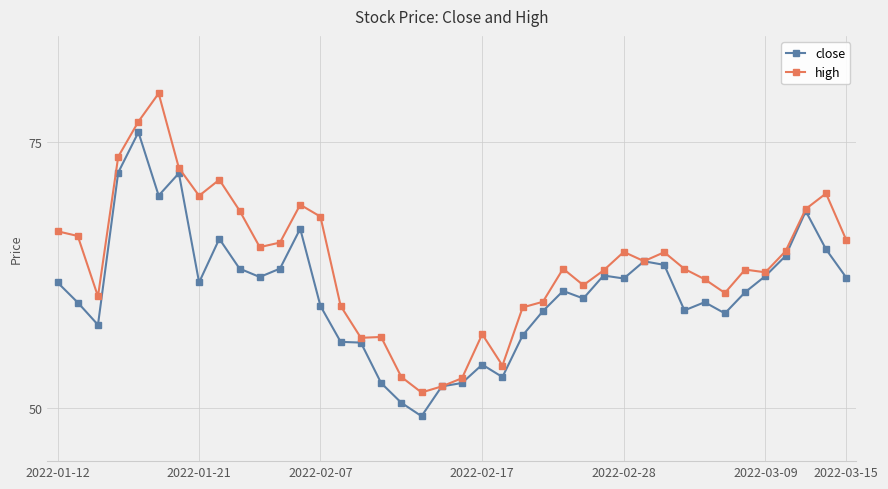

How many distinct data groups are displayed?

2